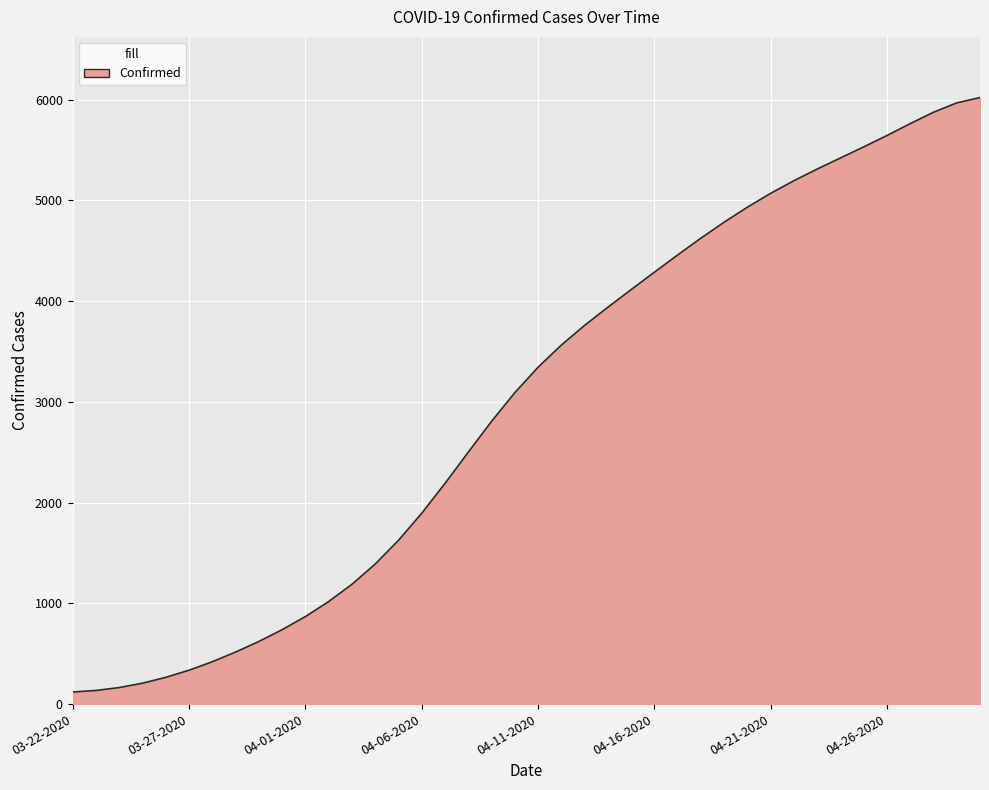

What is the difference between the maximum and minimum values?

5902